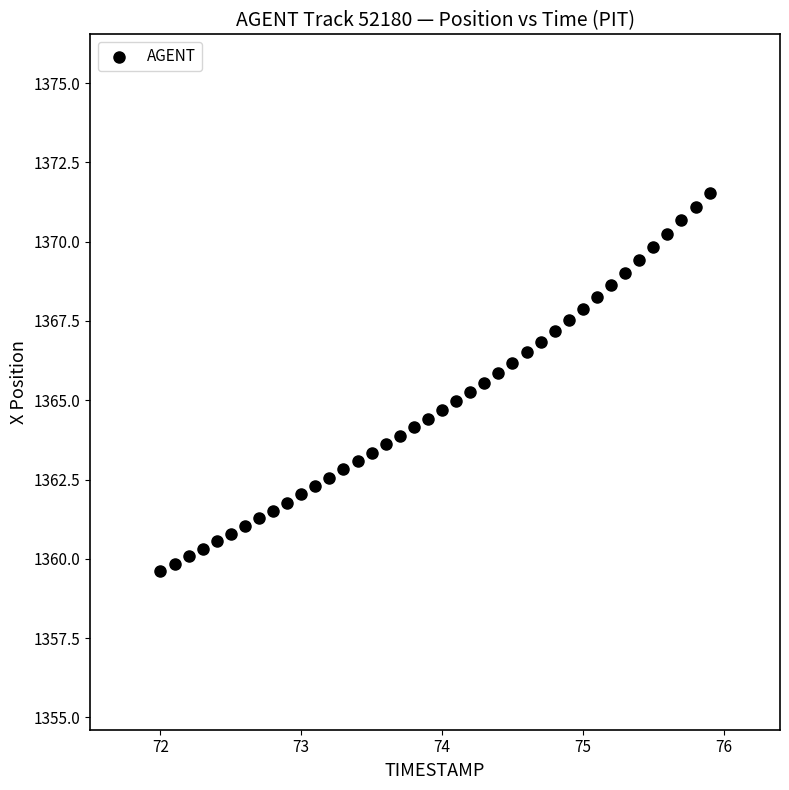

What is the range of Y values (max minus min)?

11.9